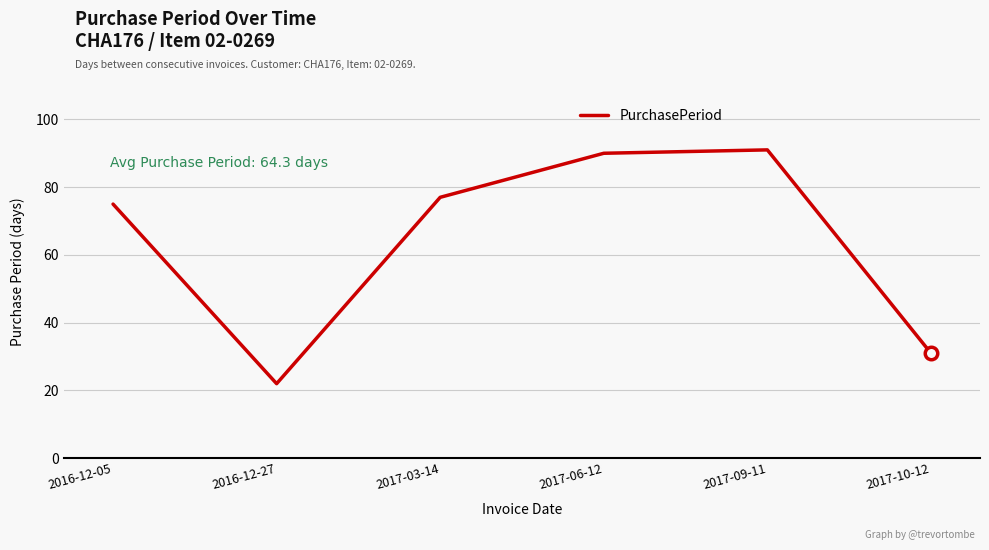

At which category does the data reach its first local peak?

2017-09-11